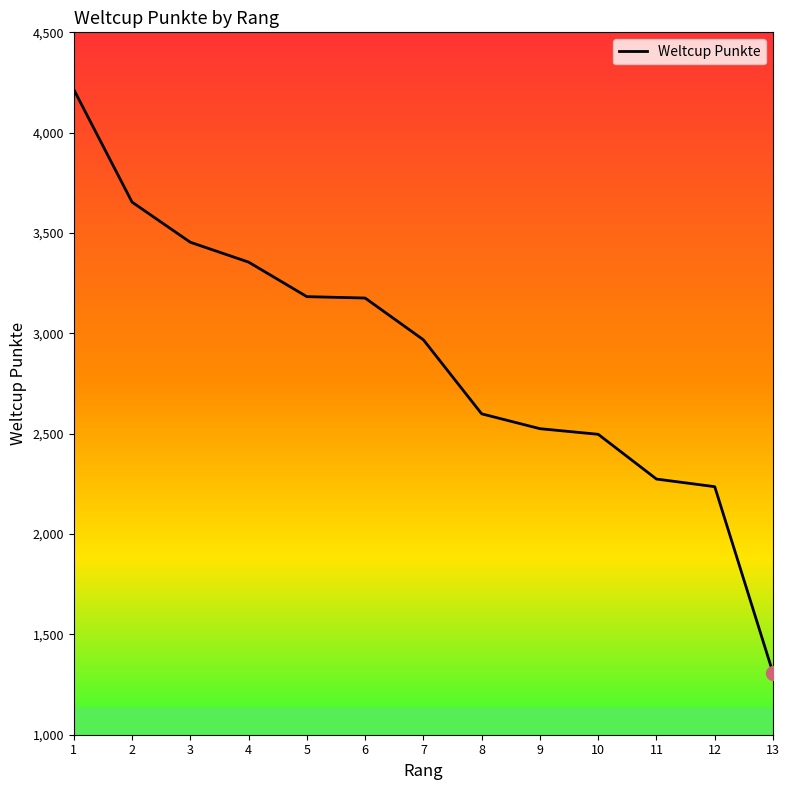

How many series are shown in this chart?

1